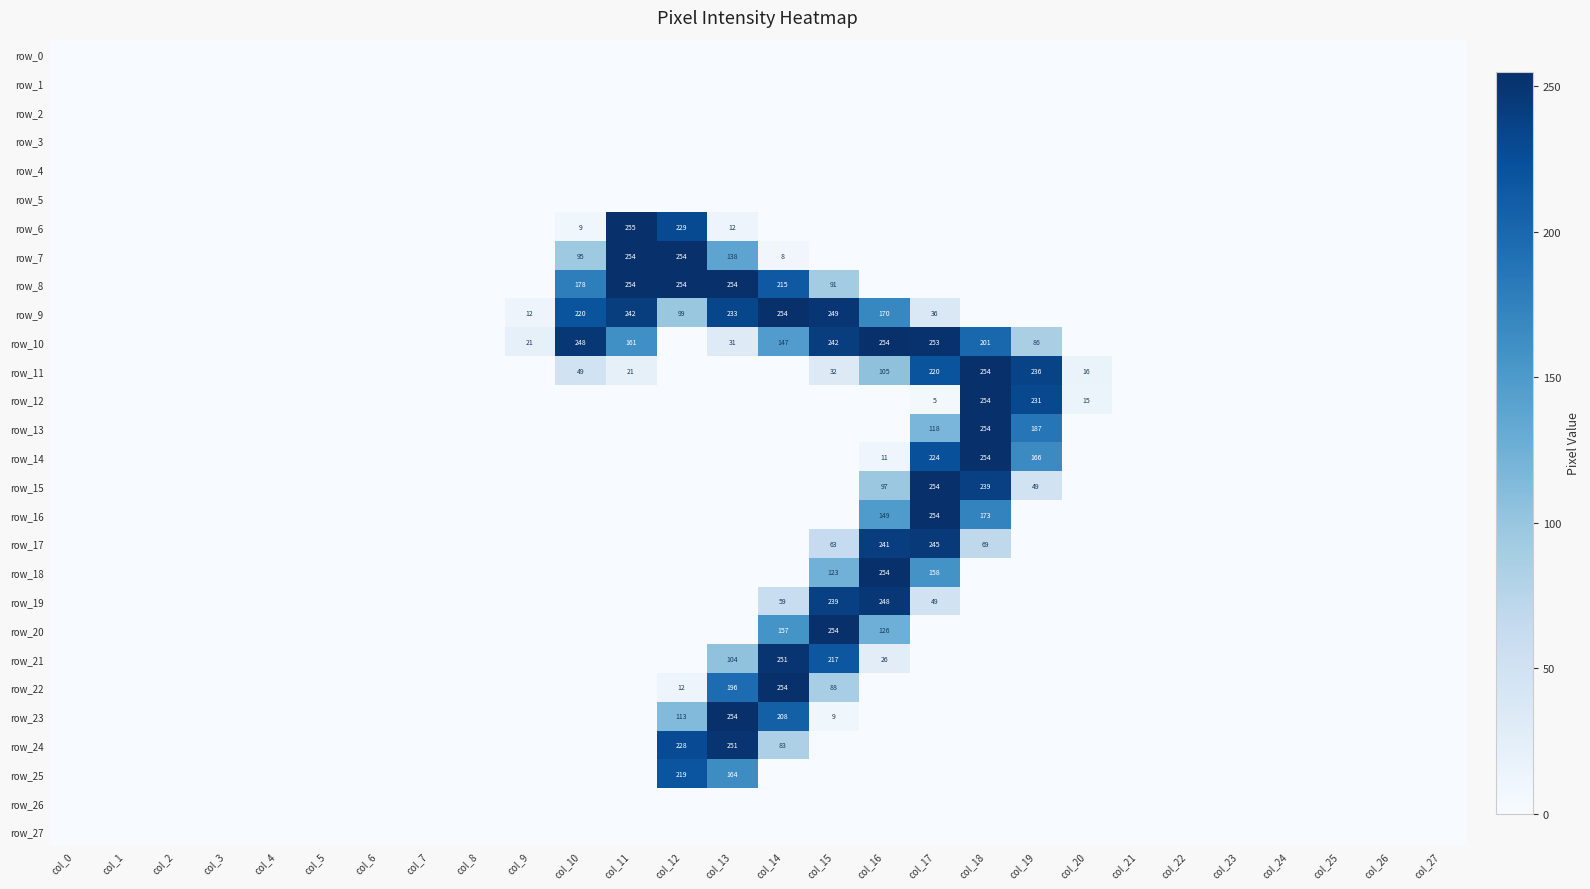

Reading right to left, extract all data points from this chart.

row_0: 0	0	0	0	0	0	0	0	0	0	0	0	0	0	0	0	0	0	0	0	0	0	0	0	0	0	0	0
row_1: 0	0	0	0	0	0	0	0	0	0	0	0	0	0	0	0	0	0	0	0	0	0	0	0	0	0	0	0
row_2: 0	0	0	0	0	0	0	0	0	0	0	0	0	0	0	0	0	0	0	0	0	0	0	0	0	0	0	0
row_3: 0	0	0	0	0	0	0	0	0	0	0	0	0	0	0	0	0	0	0	0	0	0	0	0	0	0	0	0
row_4: 0	0	0	0	0	0	0	0	0	0	0	0	0	0	0	0	0	0	0	0	0	0	0	0	0	0	0	0
row_5: 0	0	0	0	0	0	0	0	0	0	0	0	0	0	0	0	0	0	0	0	0	0	0	0	0	0	0	0
row_6: 0	0	0	0	0	0	0	0	0	0	0	0	0	0	12	229	255	9	0	0	0	0	0	0	0	0	0	0
row_7: 0	0	0	0	0	0	0	0	0	0	0	0	0	8	138	254	254	95	0	0	0	0	0	0	0	0	0	0
row_8: 0	0	0	0	0	0	0	0	0	0	0	0	91	215	254	254	254	178	0	0	0	0	0	0	0	0	0	0
row_9: 0	0	0	0	0	0	0	0	0	0	36	170	249	254	233	99	242	220	12	0	0	0	0	0	0	0	0	0
row_10: 0	0	0	0	0	0	0	0	86	201	253	254	242	147	31	0	161	248	21	0	0	0	0	0	0	0	0	0
row_11: 0	0	0	0	0	0	0	16	236	254	220	105	32	0	0	0	21	49	0	0	0	0	0	0	0	0	0	0
row_12: 0	0	0	0	0	0	0	15	231	254	5	0	0	0	0	0	0	0	0	0	0	0	0	0	0	0	0	0
row_13: 0	0	0	0	0	0	0	0	187	254	118	0	0	0	0	0	0	0	0	0	0	0	0	0	0	0	0	0
row_14: 0	0	0	0	0	0	0	0	166	254	224	11	0	0	0	0	0	0	0	0	0	0	0	0	0	0	0	0
row_15: 0	0	0	0	0	0	0	0	49	239	254	97	0	0	0	0	0	0	0	0	0	0	0	0	0	0	0	0
row_16: 0	0	0	0	0	0	0	0	0	173	254	149	0	0	0	0	0	0	0	0	0	0	0	0	0	0	0	0
row_17: 0	0	0	0	0	0	0	0	0	69	245	241	63	0	0	0	0	0	0	0	0	0	0	0	0	0	0	0
row_18: 0	0	0	0	0	0	0	0	0	0	158	254	123	0	0	0	0	0	0	0	0	0	0	0	0	0	0	0
row_19: 0	0	0	0	0	0	0	0	0	0	49	248	239	59	0	0	0	0	0	0	0	0	0	0	0	0	0	0
row_20: 0	0	0	0	0	0	0	0	0	0	0	126	254	157	0	0	0	0	0	0	0	0	0	0	0	0	0	0
row_21: 0	0	0	0	0	0	0	0	0	0	0	26	217	251	104	0	0	0	0	0	0	0	0	0	0	0	0	0
row_22: 0	0	0	0	0	0	0	0	0	0	0	0	88	254	196	12	0	0	0	0	0	0	0	0	0	0	0	0
row_23: 0	0	0	0	0	0	0	0	0	0	0	0	9	208	254	113	0	0	0	0	0	0	0	0	0	0	0	0
row_24: 0	0	0	0	0	0	0	0	0	0	0	0	0	83	251	228	0	0	0	0	0	0	0	0	0	0	0	0
row_25: 0	0	0	0	0	0	0	0	0	0	0	0	0	0	164	219	0	0	0	0	0	0	0	0	0	0	0	0
row_26: 0	0	0	0	0	0	0	0	0	0	0	0	0	0	0	0	0	0	0	0	0	0	0	0	0	0	0	0
row_27: 0	0	0	0	0	0	0	0	0	0	0	0	0	0	0	0	0	0	0	0	0	0	0	0	0	0	0	0